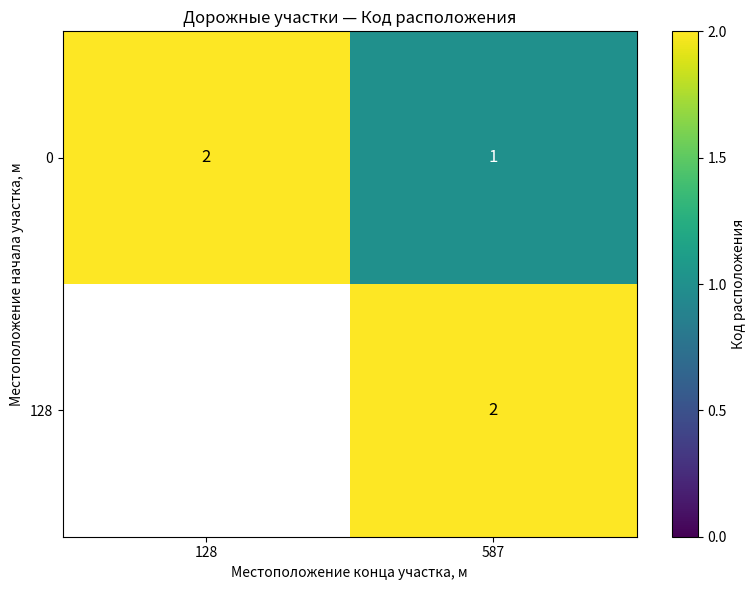

What is the minimum value shown in the chart?

1.0